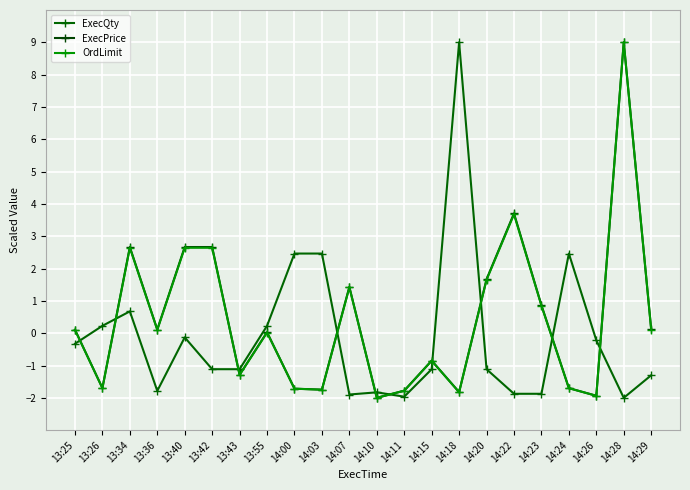

How many interior local valleys does the OrdLimit series have?

7